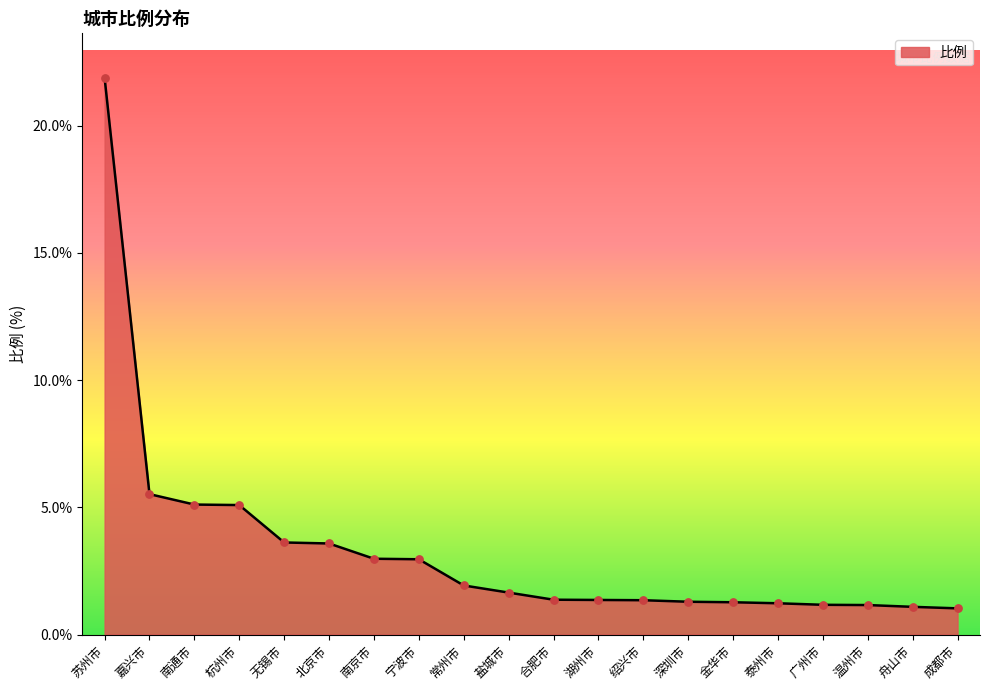

What is the change in value from 宁波市 to 湖州市?

-1.6